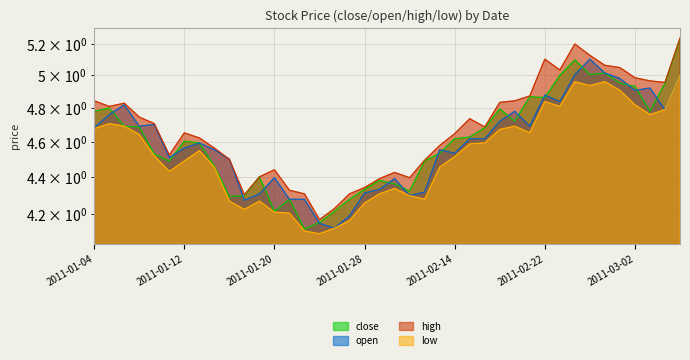

What is the spread (max minus min) of values at 2011-01-11?

0.1